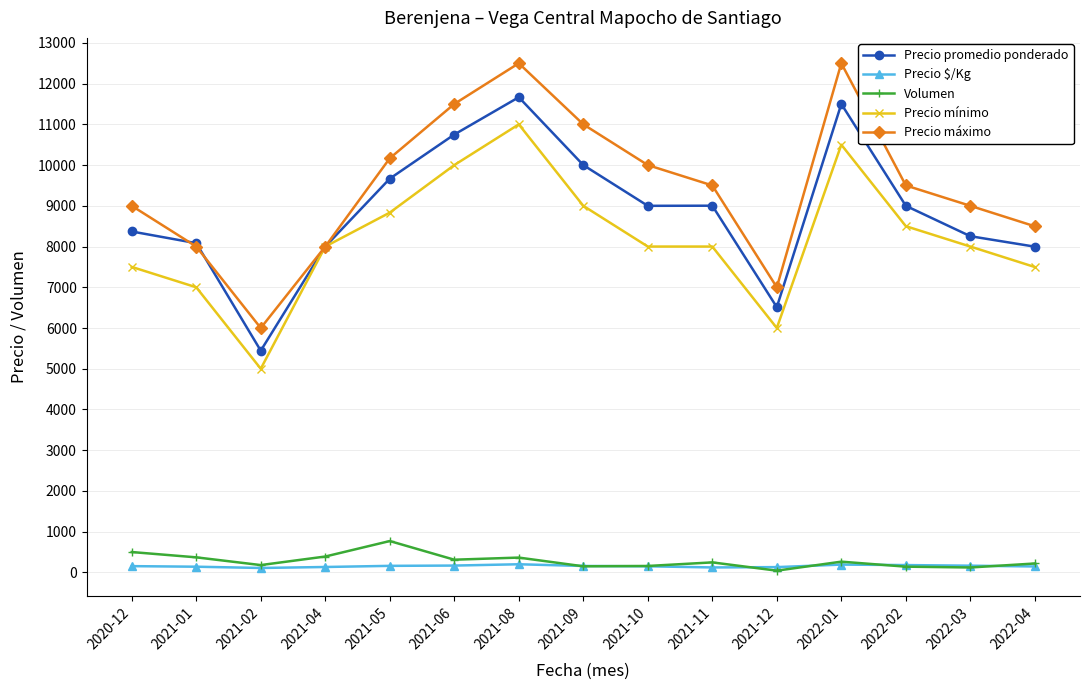

What are all the series names shown in the legend?

Precio promedio ponderado, Precio $/Kg, Volumen, Precio mínimo, Precio máximo